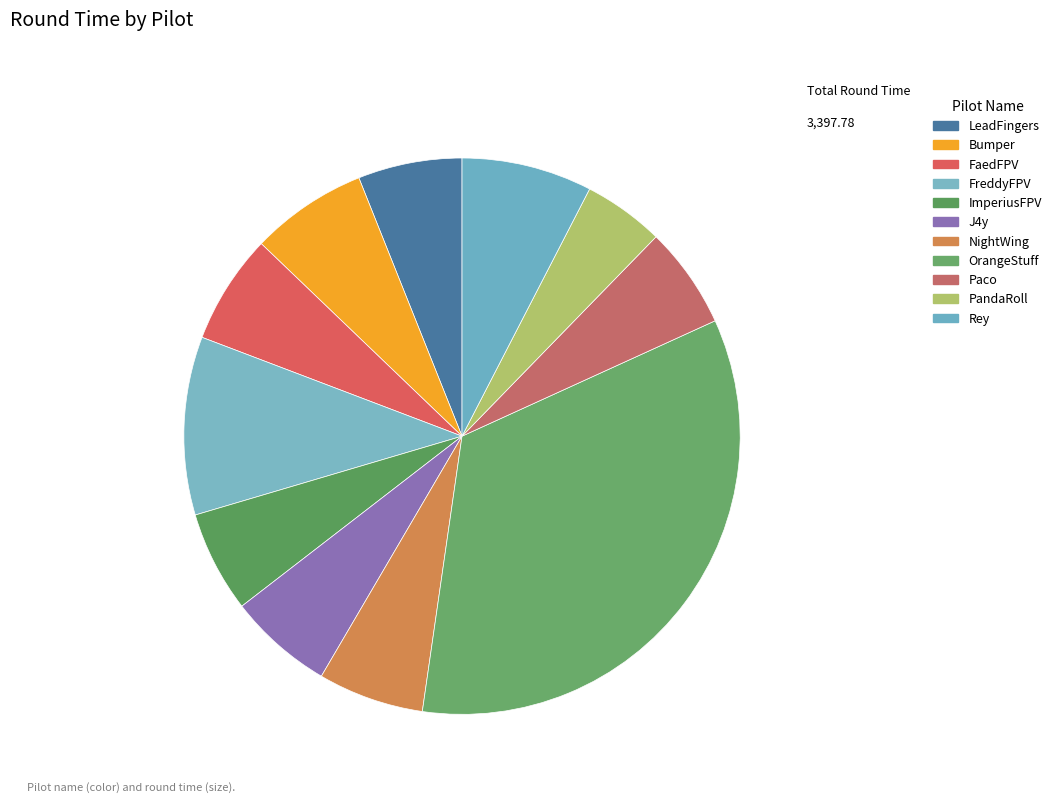

How many slices are in this pie chart?

11